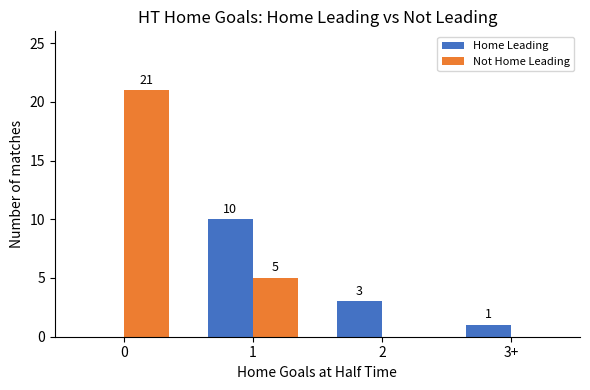

The Home Leading series shows 3 at 2. True or false?

True